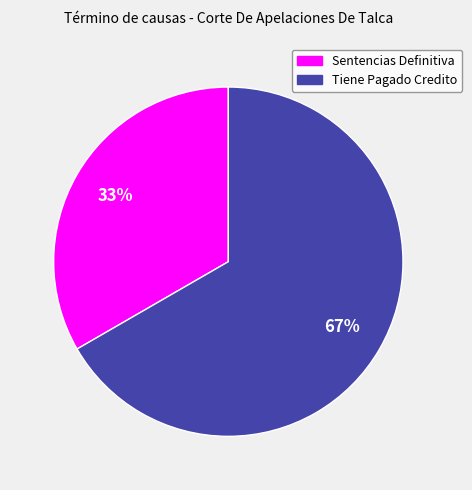

Which category has the biggest portion of the pie?

Tiene Pagado Credito